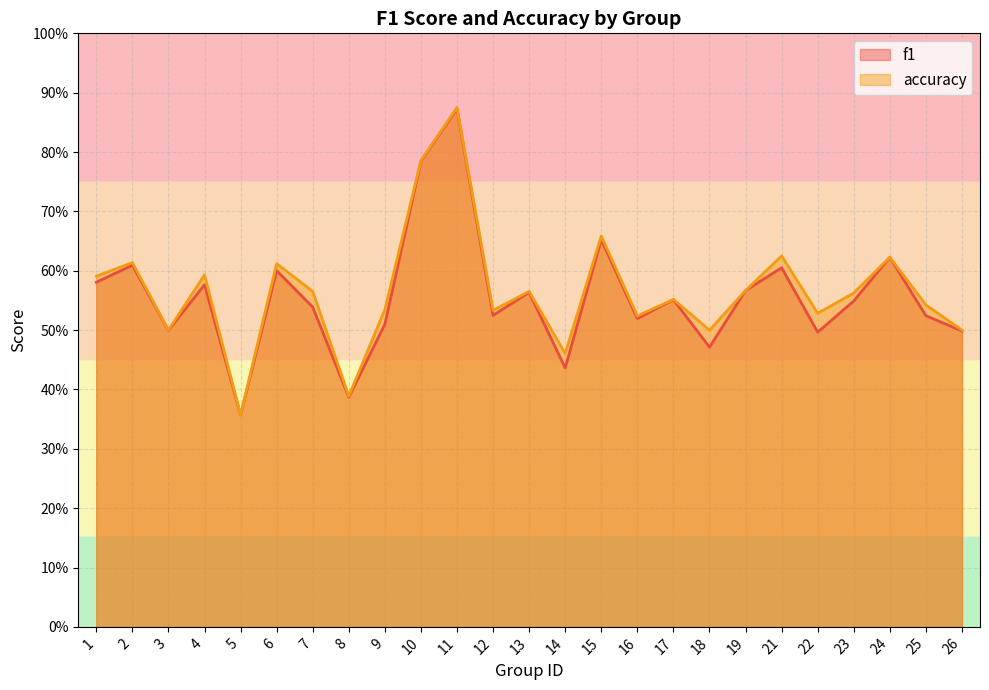

True or false: accuracy and f1 intersect in this chart.

False